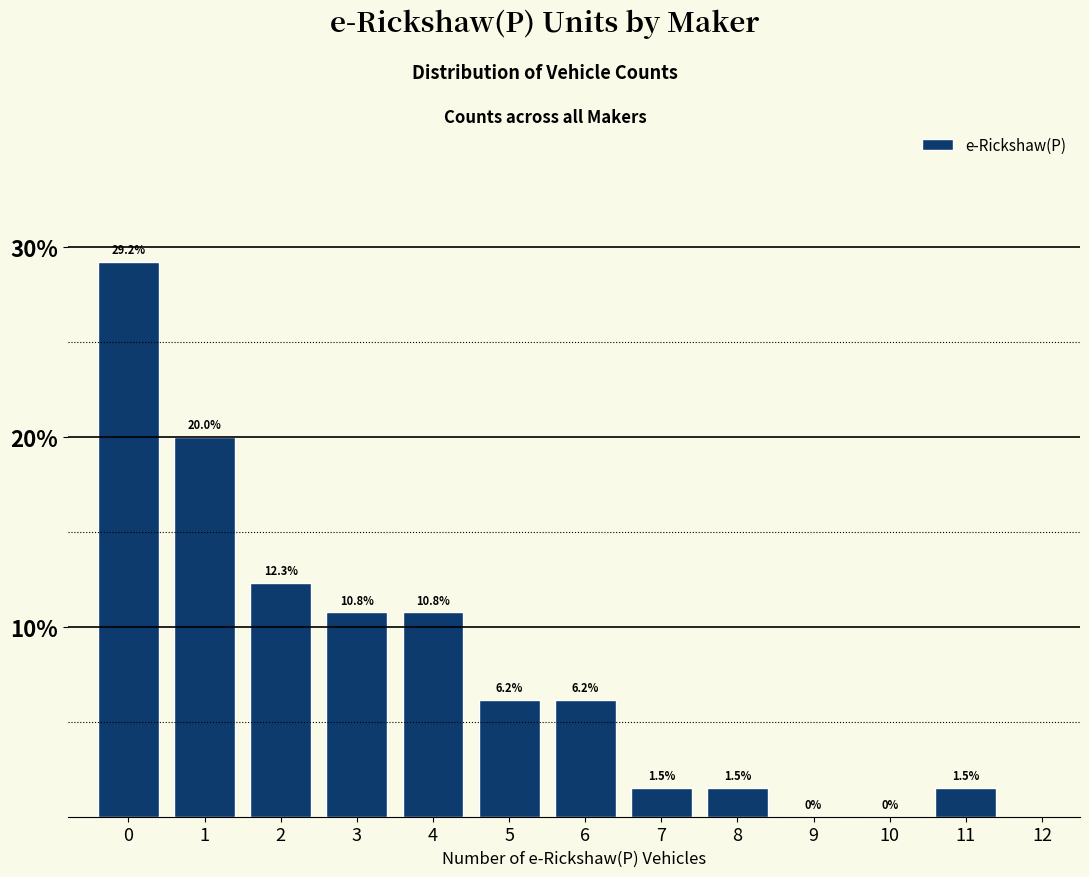

Reading left to right, list all the values displayed in this chart.

0=29.2	1=20.0	2=12.3	3=10.8	4=10.8	5=6.2	6=6.2	7=1.5	8=1.5	9=0.0	10=0.0	11=1.5